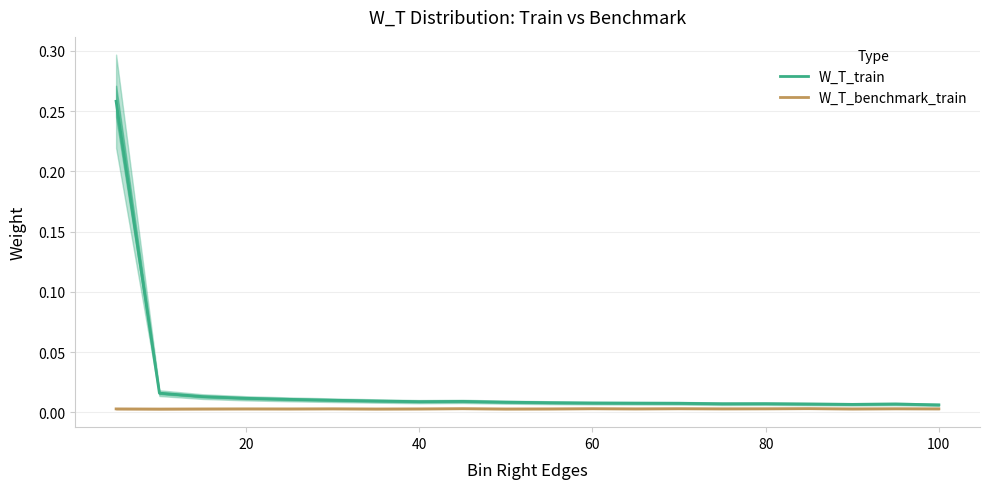

What are all the series names shown in the legend?

W_T_train, W_T_benchmark_train